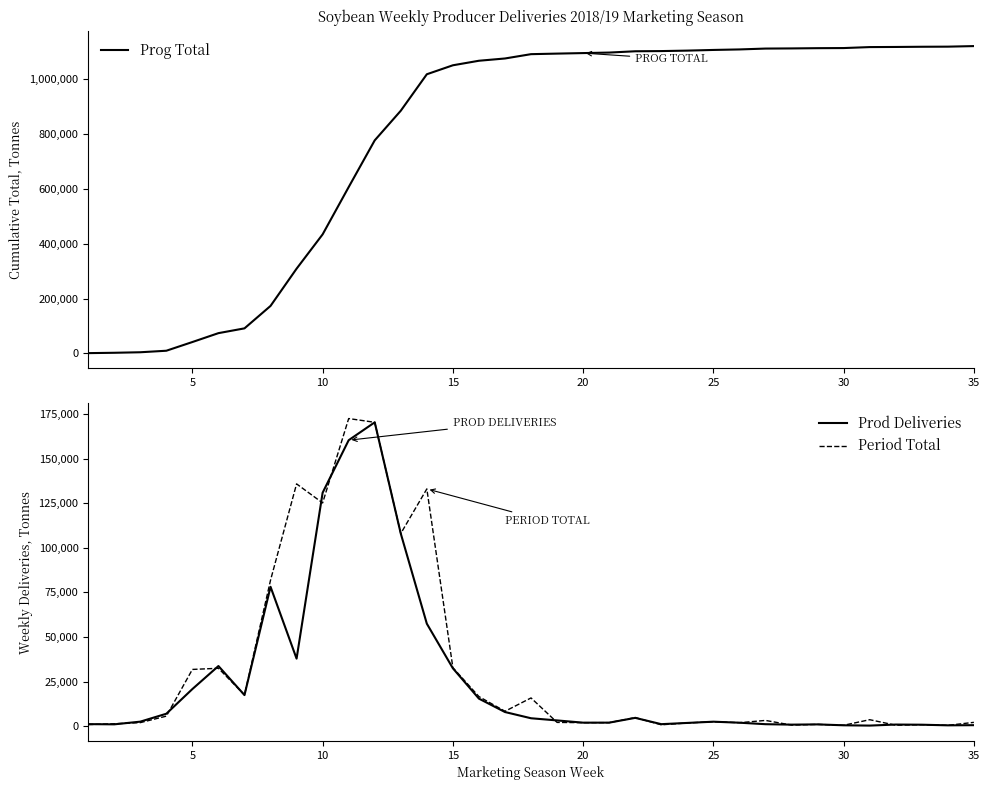

What is the highest value of the Prog Total series?

1121624